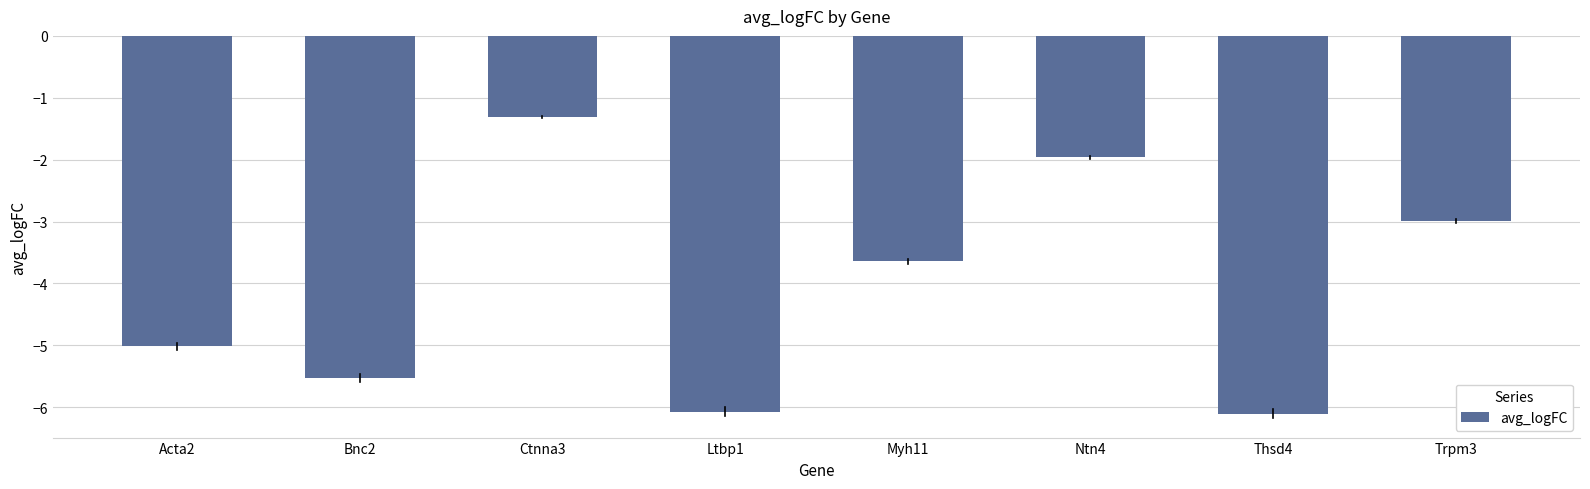

Where is the data nearest to the value -3?

Trpm3